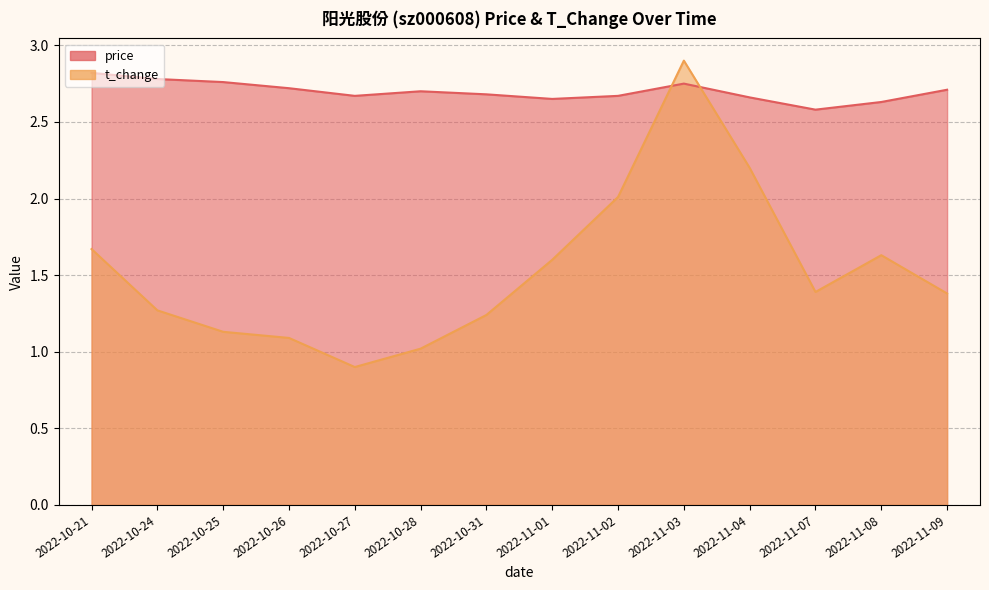

The value of t_change at 2022-10-26 is 1.1. True or false?

True